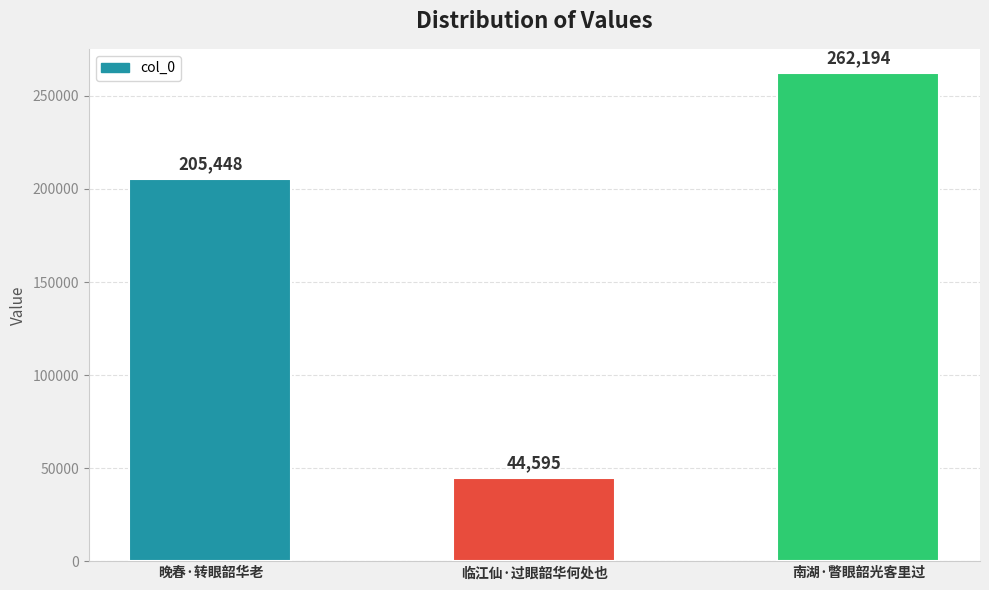

List the labels in order of value, smallest first.

临江仙·过眼韶华何处也, 晚春·转眼韶华老, 南湖·瞥眼韶光客里过